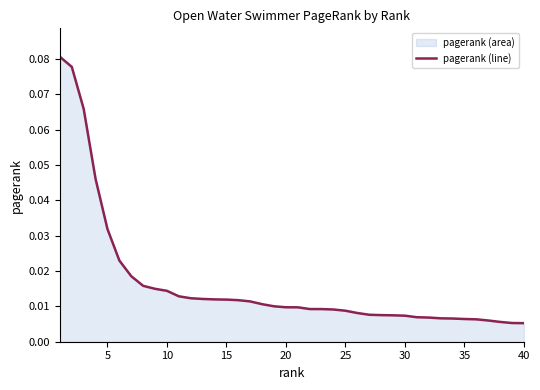

Does the chart have visible grid lines?

No